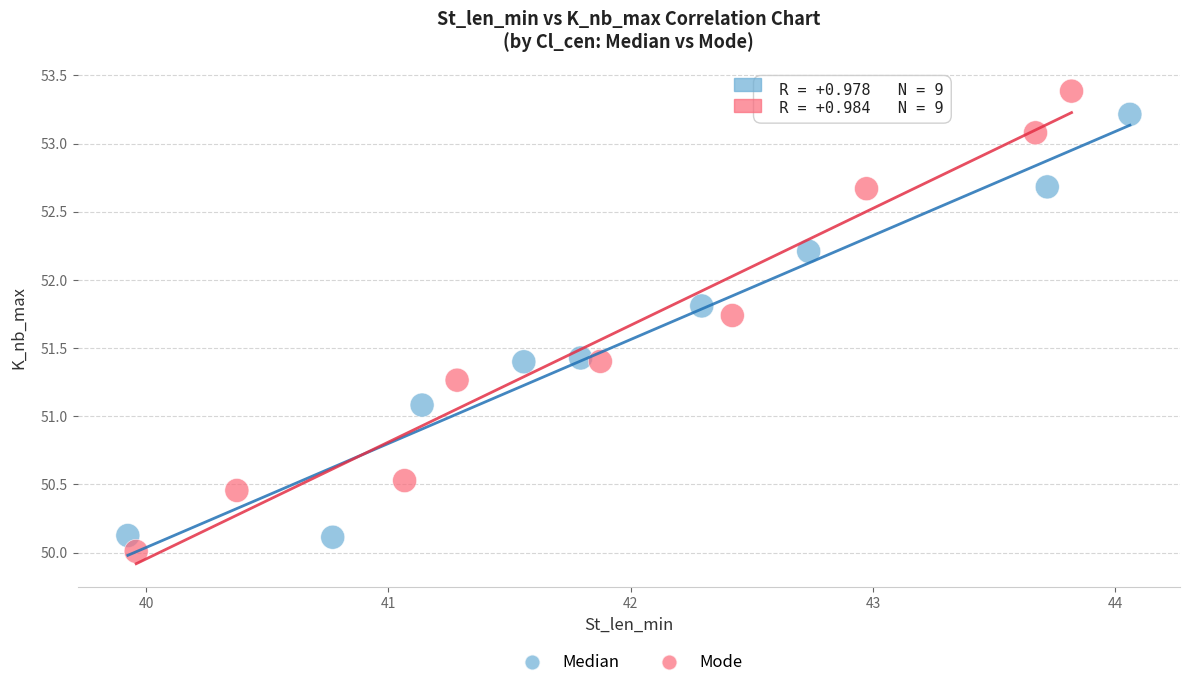

Which series contains the highest Y value?

Mode